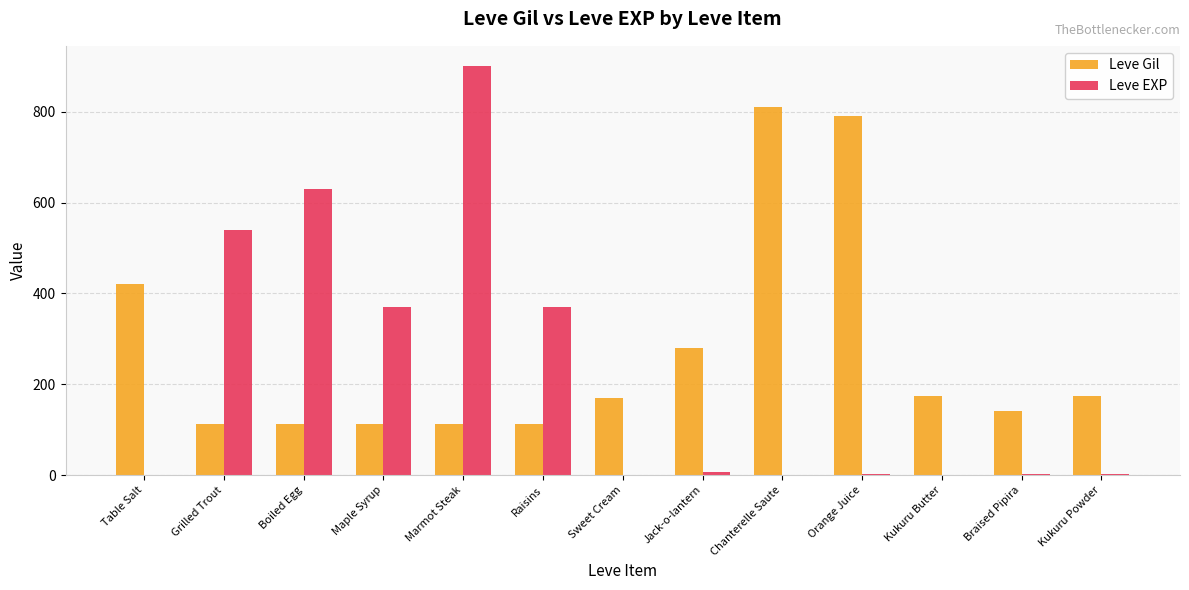

What is the highest value of the Leve Gil series?

810